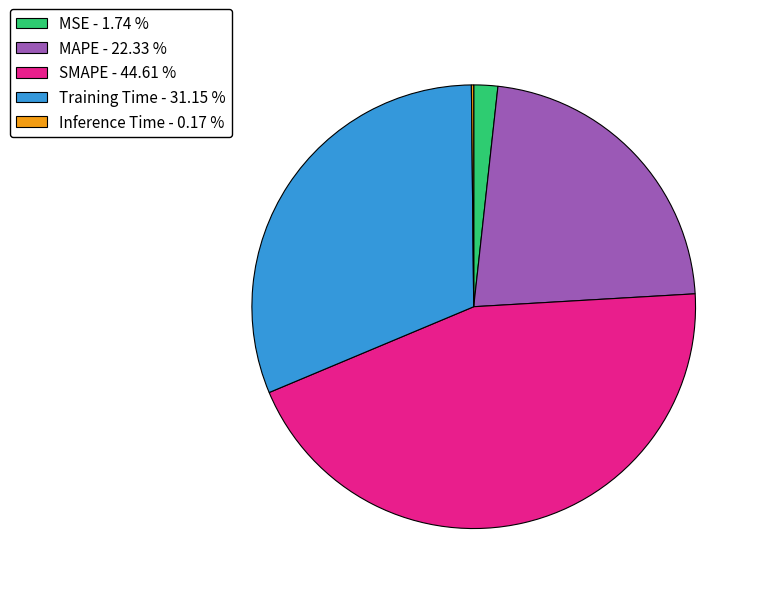

Do MSE - 1.74 % and Training Time - 31.15 % together represent more than half of the pie?

No